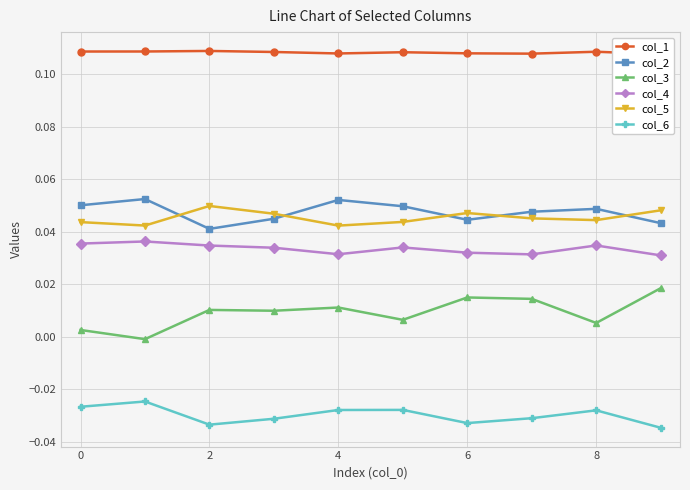

What is the greatest value displayed?

0.1